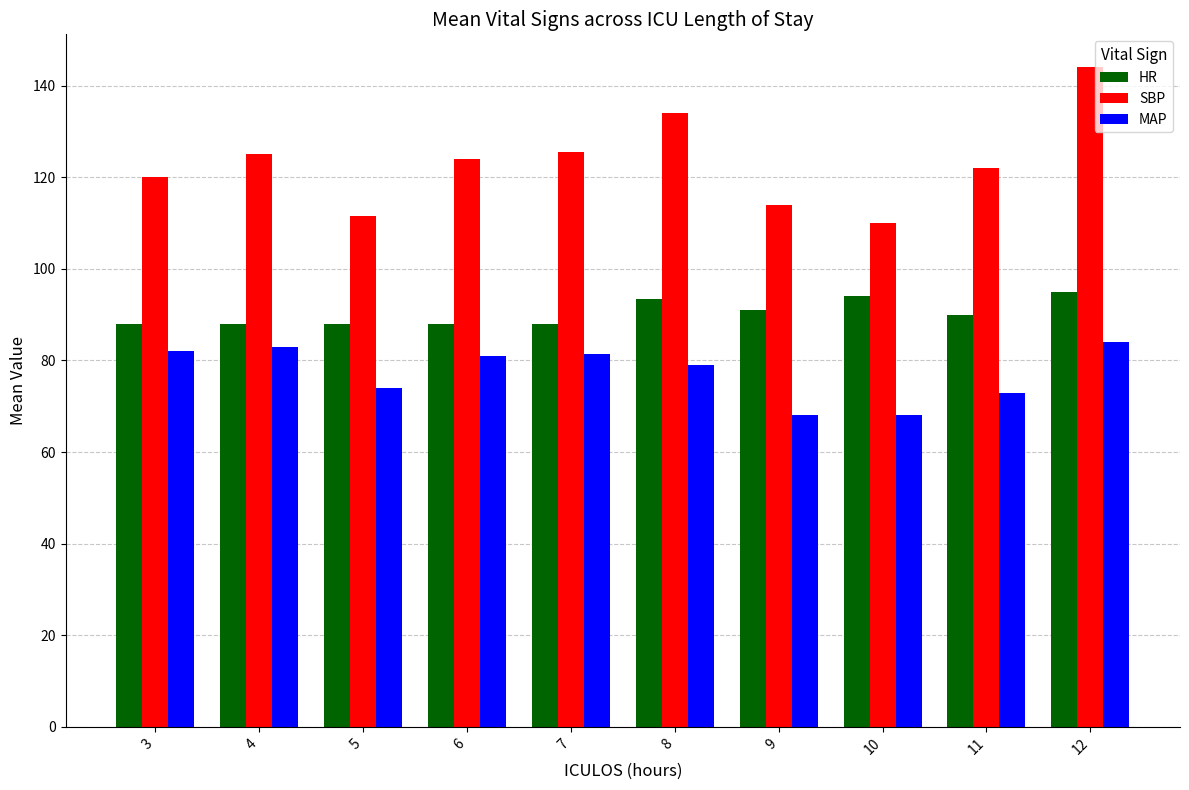

How many bars are there in total?

30